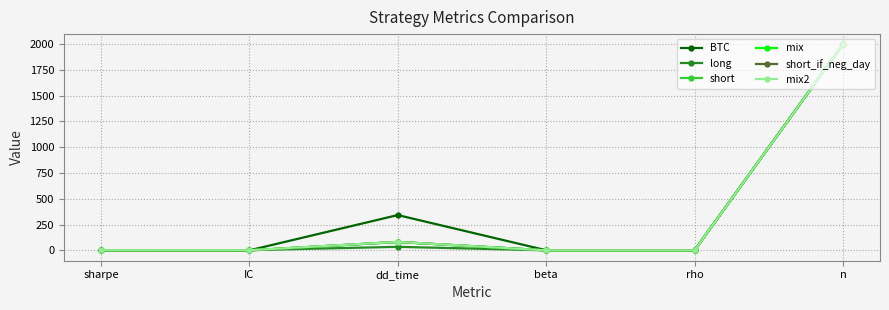

What is the total value across all series at rho?

1.2